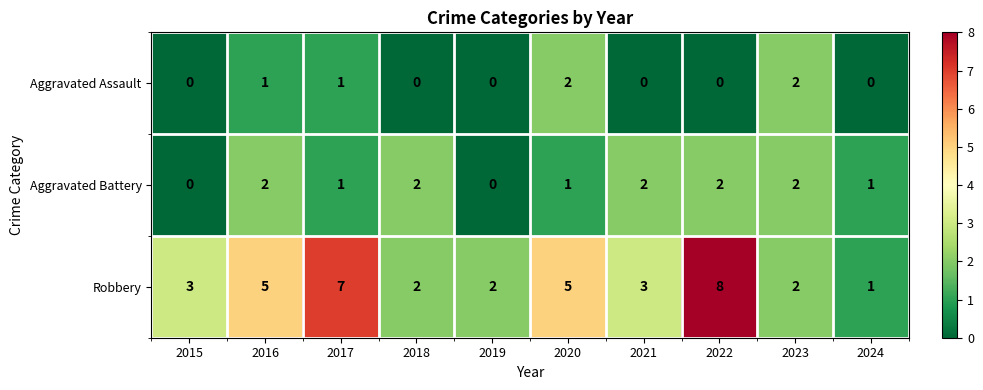

What is the sum of the Aggravated Assault values at 2023 and 2017?

3